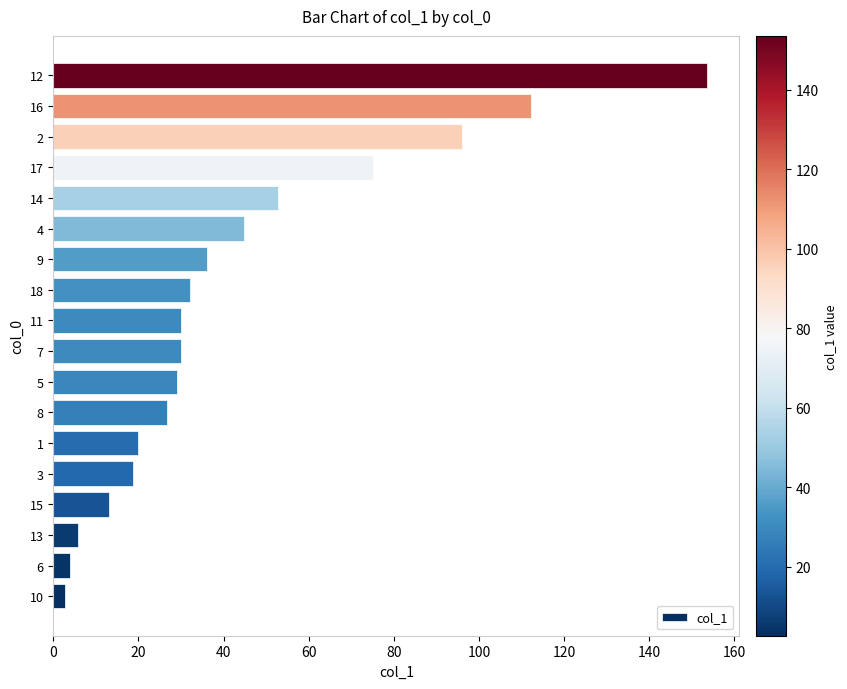

What is the maximum value shown in the chart?

153.5